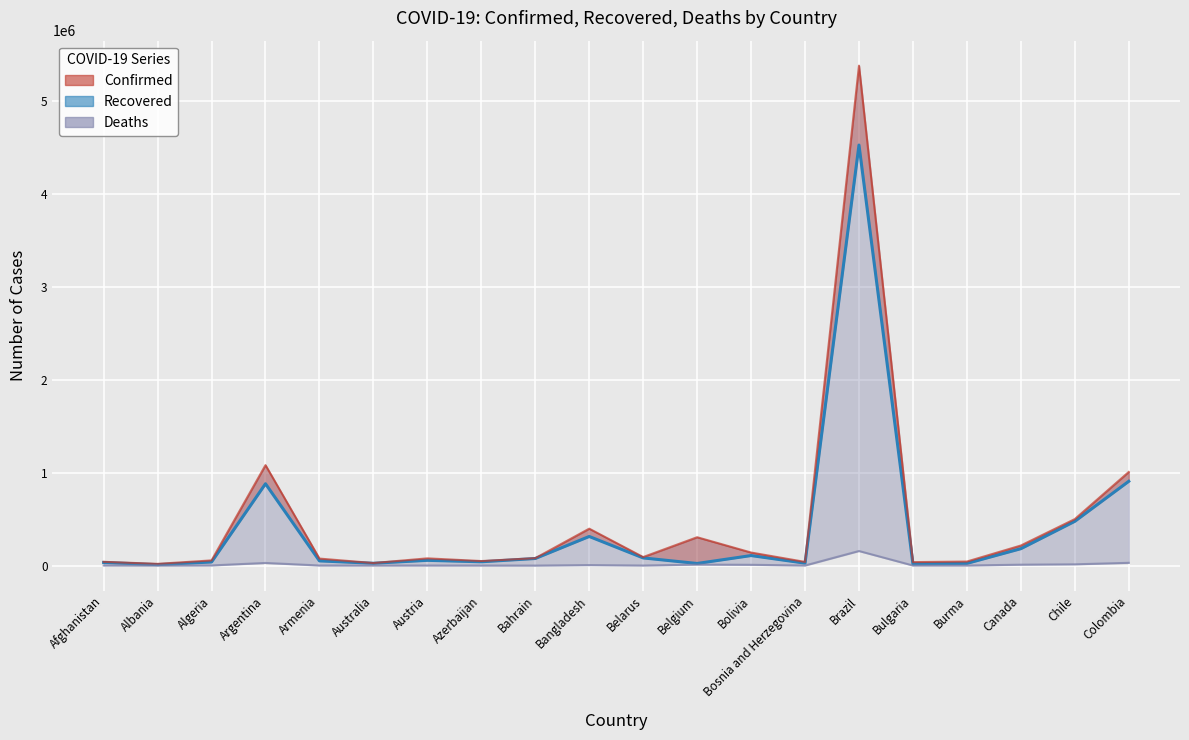

What is the value of the Confirmed (line) point at the 9th from the left?

79975